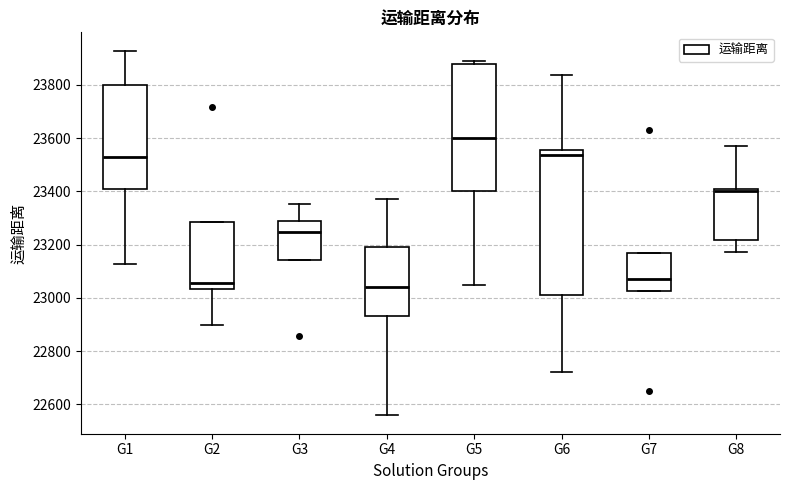

Where does the median line of the box for G1 sit on the y-axis? The values are not printed on the chart, so give them approximately, as read against the axis.

23540